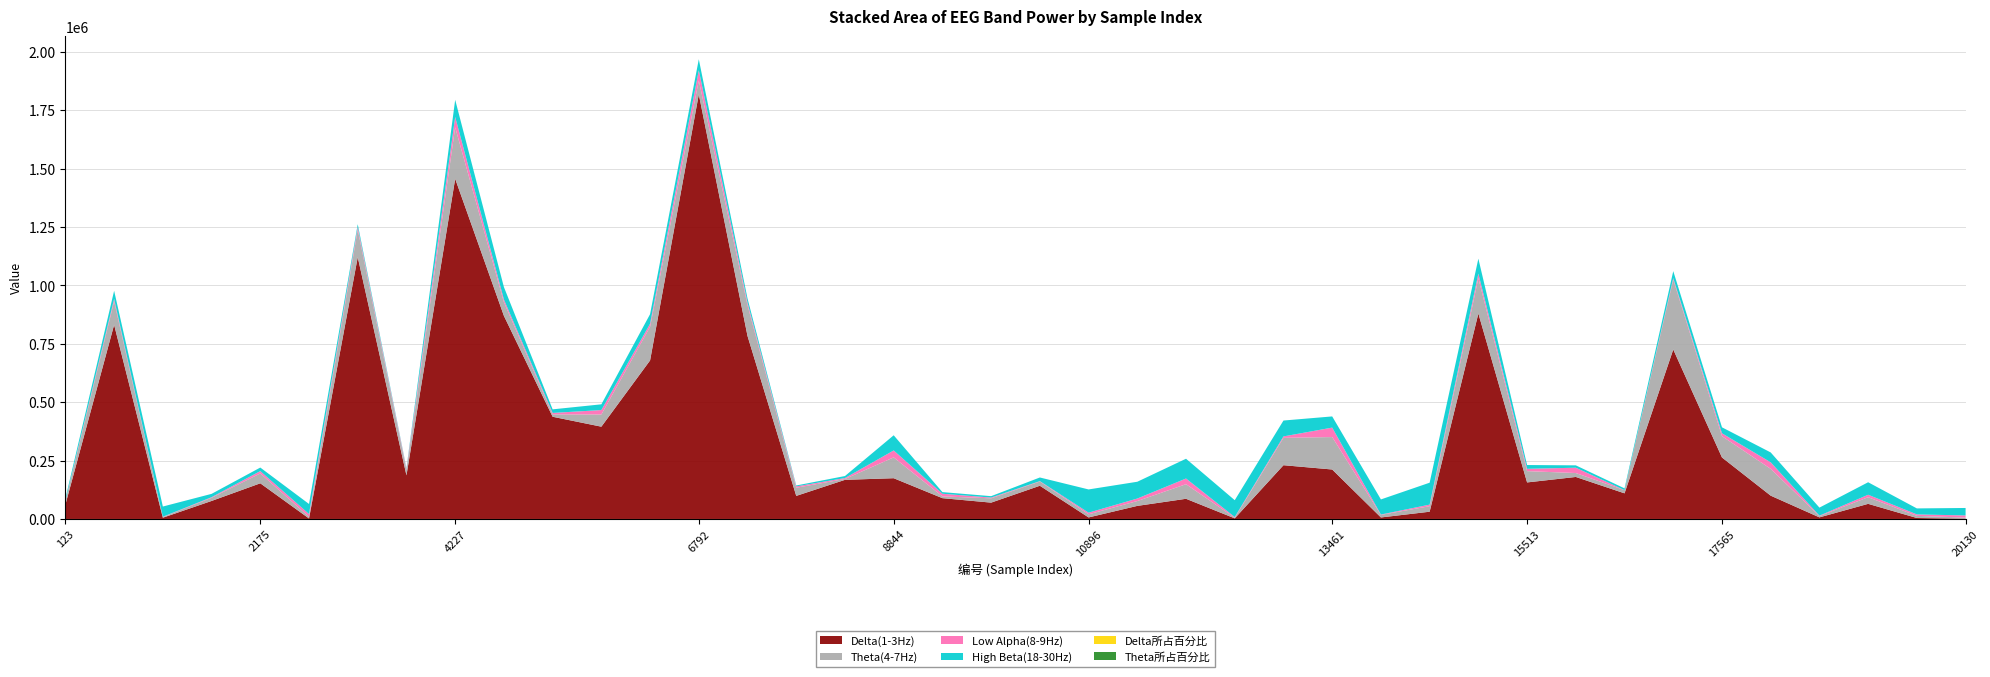

Reading left to right, what are all the values shown in this chart?

Delta(1-3Hz): 123=61434.0	636=831545.0	1149=5383.0	1662=77140.0	2175=152757.0	2688=2169.0	3201=1121233.0	3714=186763.0	4227=1456862.0	4740=869961.0	5253=437767.0	5766=395257.0	6279=678966.0	6792=1818491.0	7305=783659.0	7818=98796.0	8331=167572.0	8844=174552.0	9357=89072.0	9870=69956.0	10383=142235.0	10896=6562.0	11409=55997.0	11922=86409.0	12435=2632.0	12948=230239.0	13461=211831.0	13974=6464.0	14487=31053.0	15000=879860.0	15513=156477.0	16026=179899.0	16539=109773.0	17052=725870.0	17565=263364.0	18078=99794.0	18591=6817.0	19104=64737.0	19617=4138.0	20130=1403.0
Theta(4-7Hz): 123=14805.0	636=101073.0	1149=2889.0	1662=13704.0	2175=42409.0	2688=7019.0	3201=118815.0	3714=23239.0	4227=220404.0	4740=58471.0	5253=10145.0	5766=52247.0	6279=144030.0	6792=59447.0	7305=132065.0	7818=34881.0	8331=3661.0	8844=89169.0	9357=7527.0	9870=18561.0	10383=18297.0	10896=13323.0	11409=20822.0	11922=62502.0	12435=2748.0	12948=117229.0	13461=138959.0	13974=11009.0	14487=23649.0	15000=151611.0	15513=48356.0	16026=16848.0	16539=13438.0	17052=299576.0	17565=91135.0	18078=114735.0	18591=5503.0	19104=28457.0	19617=9200.0	20130=4523.0
Low Alpha(8-9Hz): 123=1776.0	636=9888.0	1149=1224.0	1662=2421.0	2175=9823.0	2688=12003.0	3201=11002.0	3714=4987.0	4227=44333.0	4740=11420.0	5253=6166.0	5766=18875.0	6279=13138.0	6792=43855.0	7305=10976.0	7818=5824.0	8331=4023.0	8844=29652.0	9357=11379.0	9870=3111.0	10383=1502.0	10896=7103.0	11409=10659.0	11922=24343.0	12435=2943.0	12948=6066.0	13461=40458.0	13974=1478.0	14487=6738.0	15000=19389.0	15513=9972.0	16026=22712.0	16539=368.0	17052=6023.0	17565=12448.0	18078=28090.0	18591=1833.0	19104=10532.0	19617=6156.0	20130=9176.0
High Beta(18-30Hz): 123=9602.0	636=34762.0	1149=43764.0	1662=14269.0	2175=15203.0	2688=42990.0	3201=11371.0	3714=2843.0	4227=73448.0	4740=53422.0	5253=15352.0	5766=24614.0	6279=40956.0	6792=46925.0	7305=17254.0	7818=3864.0	8331=8648.0	8844=65031.0	9357=7039.0	9870=6057.0	10383=15629.0	10896=99490.0	11409=71911.0	11922=84688.0	12435=72106.0	12948=68011.0	13461=47905.0	13974=64741.0	14487=93894.0	15000=63881.0	15513=16197.0	16026=10169.0	16539=7447.0	17052=29912.0	17565=25551.0	18078=42286.0	18591=34449.0	19104=53517.0	19617=25685.0	20130=31990.0
Delta所占百分比: 123=0.7	636=0.8	1149=0.1	1662=0.6	2175=0.7	2688=0.0	3201=0.9	3714=0.8	4227=0.8	4740=0.8	5253=0.9	5766=0.8	6279=0.7	6792=0.9	7305=0.8	7818=0.6	8331=0.8	8844=0.4	9357=0.6	9870=0.6	10383=0.8	10896=0.0	11409=0.2	11922=0.2	12435=0.0	12948=0.5	13461=0.4	13974=0.0	14487=0.1	15000=0.8	15513=0.6	16026=0.7	16539=0.7	17052=0.6	17565=0.6	18078=0.3	18591=0.1	19104=0.3	19617=0.0	20130=0.0
Theta所占百分比: 123=0.2	636=0.1	1149=0.0	1662=0.1	2175=0.2	2688=0.1	3201=0.1	3714=0.1	4227=0.1	4740=0.1	5253=0.0	5766=0.1	6279=0.2	6792=0.0	7305=0.1	7818=0.2	8331=0.0	8844=0.2	9357=0.1	9870=0.2	10383=0.1	10896=0.1	11409=0.1	11922=0.2	12435=0.0	12948=0.2	13461=0.3	13974=0.1	14487=0.1	15000=0.1	15513=0.2	16026=0.1	16539=0.1	17052=0.3	17565=0.2	18078=0.3	18591=0.1	19104=0.1	19617=0.1	20130=0.0